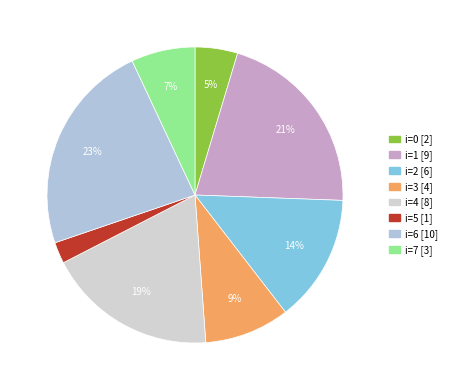

To the nearest percent, what is the average slice percentage?

12%